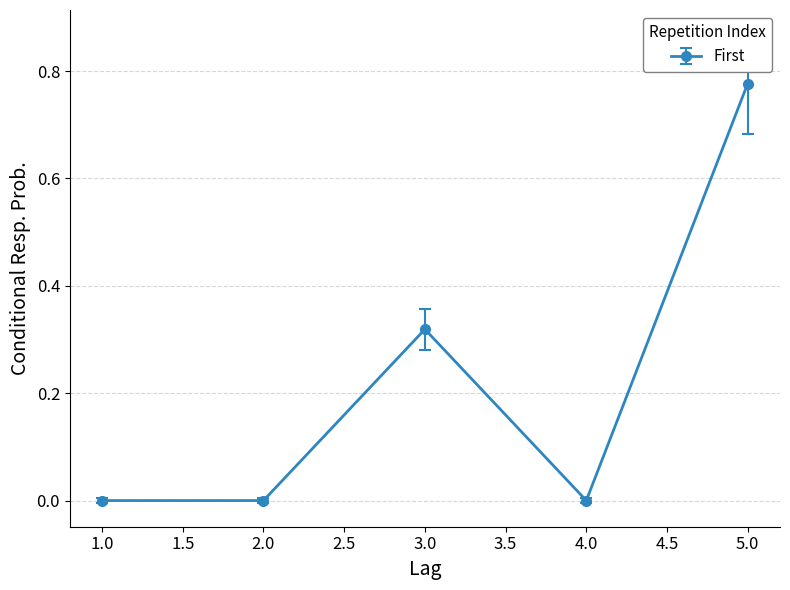

At which category does the chart reach its peak across all series?

5.0